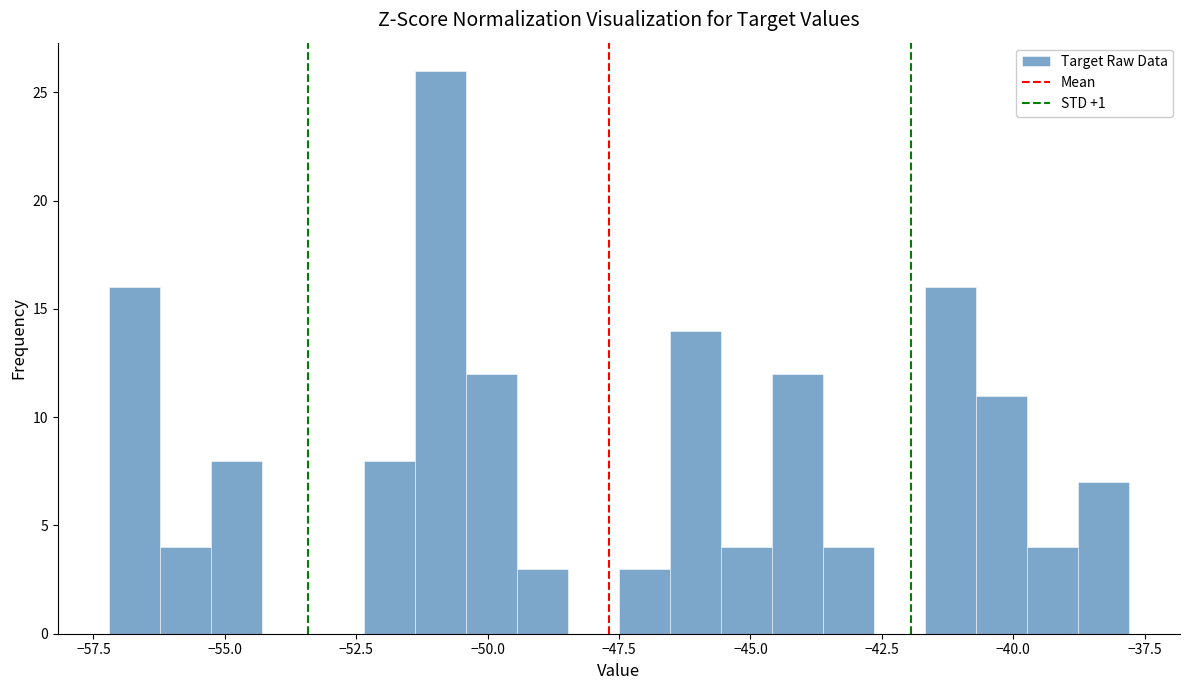

Around what value on the x-axis is the tallest bar? Give the approximate position of its centre, as read against the axis.

-51.0